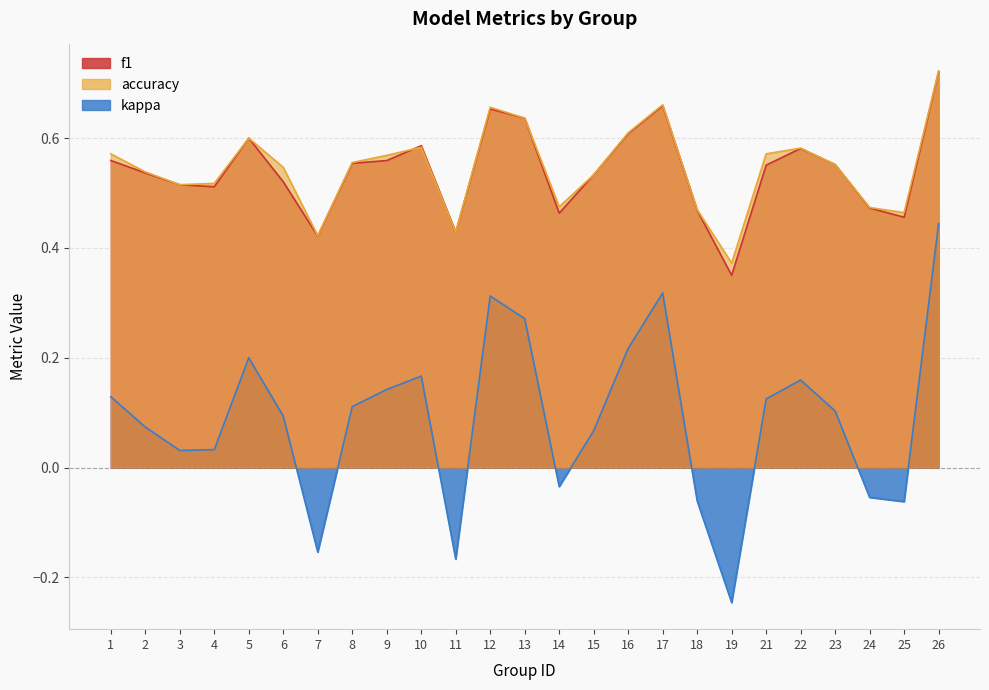

What is the average value of the accuracy series?

0.5